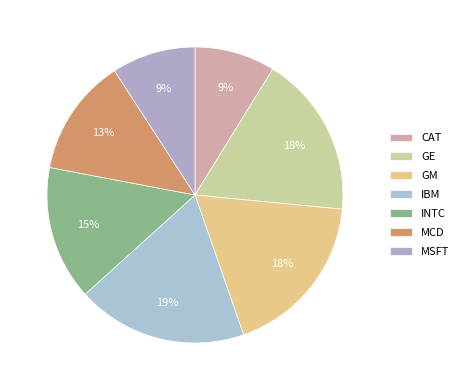

The INTC slice represents 9% of the pie. True or false?

False